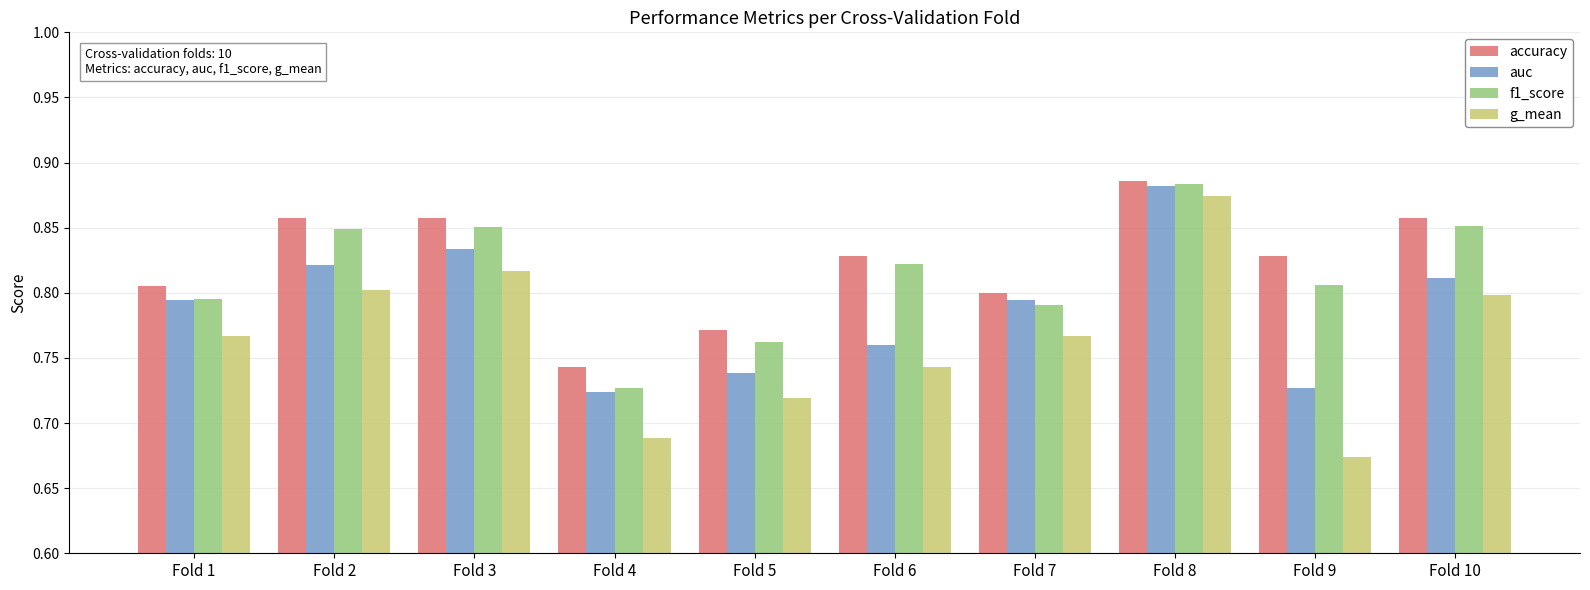

Which category has the highest value in the g_mean series?

Fold 8